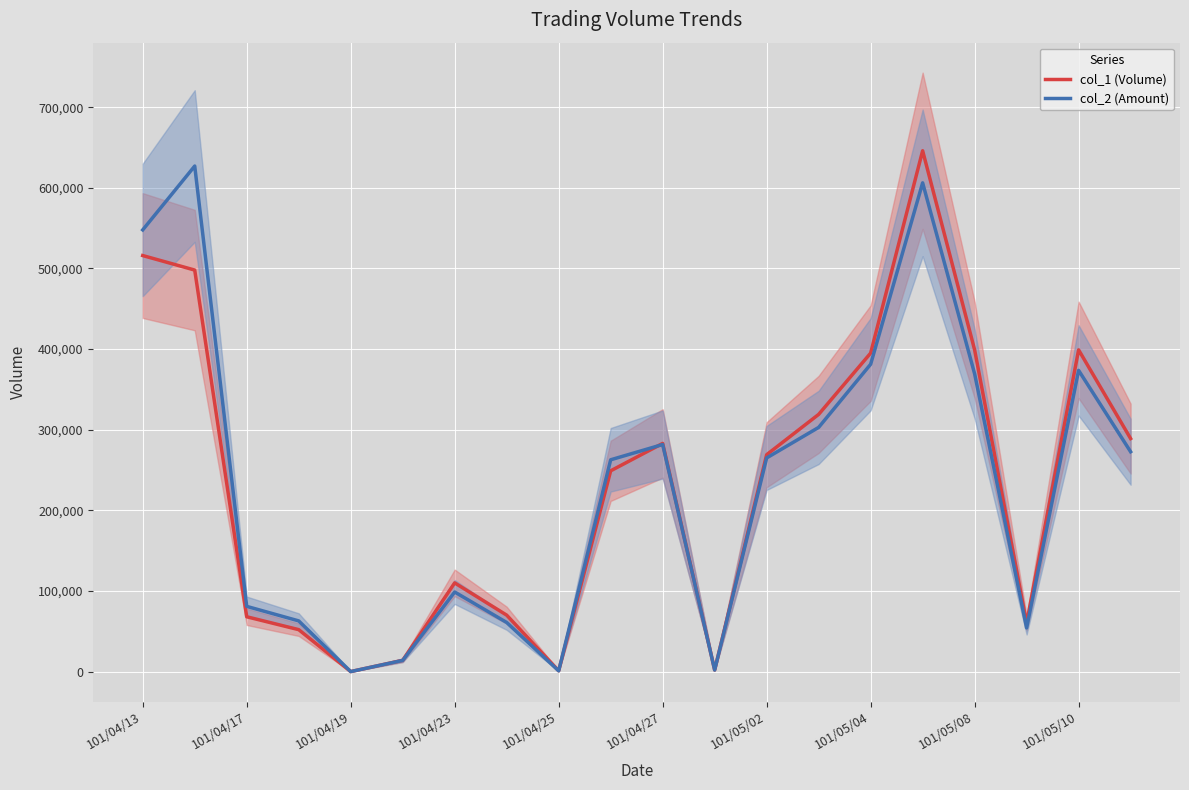

How many interior local peaks does the col_1 (Volume) series have?

4